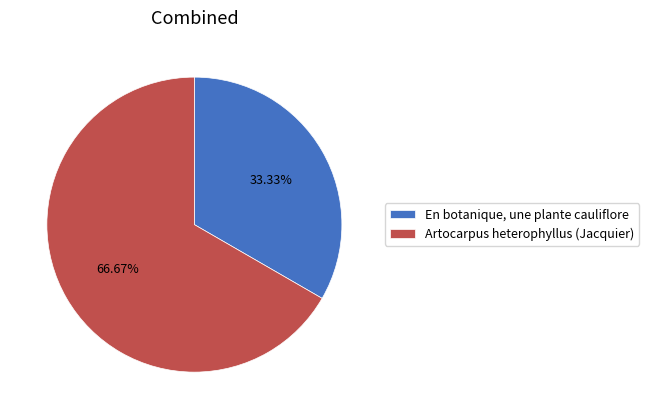

Do En botanique, une plante cauliflore and Artocarpus heterophyllus (Jacquier) together represent more than half of the pie?

Yes